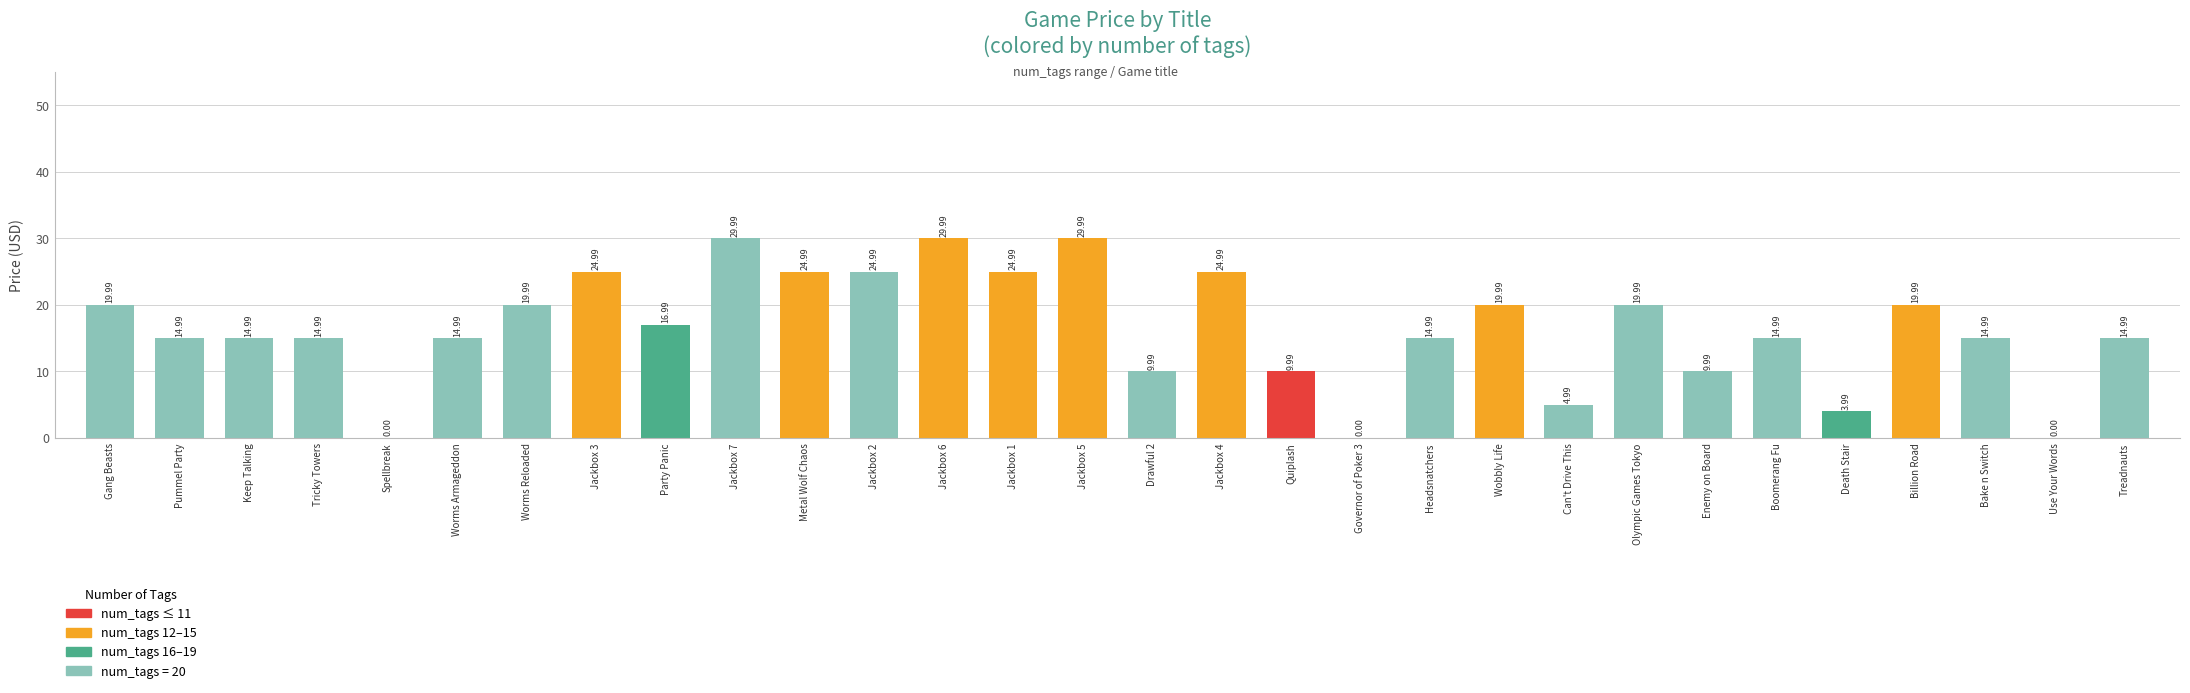

Reading left to right, list all the values displayed in this chart.

Gang Beasts=20.0	Pummel Party=15.0	Keep Talking=15.0	Tricky Towers=15.0	Spellbreak=0.0	Worms Armageddon=15.0	Worms Reloaded=20.0	Jackbox 3=25.0	Party Panic=17.0	Jackbox 7=30.0	Metal Wolf Chaos=25.0	Jackbox 2=25.0	Jackbox 6=30.0	Jackbox 1=25.0	Jackbox 5=30.0	Drawful 2=10.0	Jackbox 4=25.0	Quiplash=10.0	Governor of Poker 3=0.0	Headsnatchers=15.0	Wobbly Life=20.0	Can't Drive This=5.0	Olympic Games Tokyo=20.0	Enemy on Board=10.0	Boomerang Fu=15.0	Death Stair=4.0	Billion Road=20.0	Bake n Switch=15.0	Use Your Words=0.0	Treadnauts=15.0